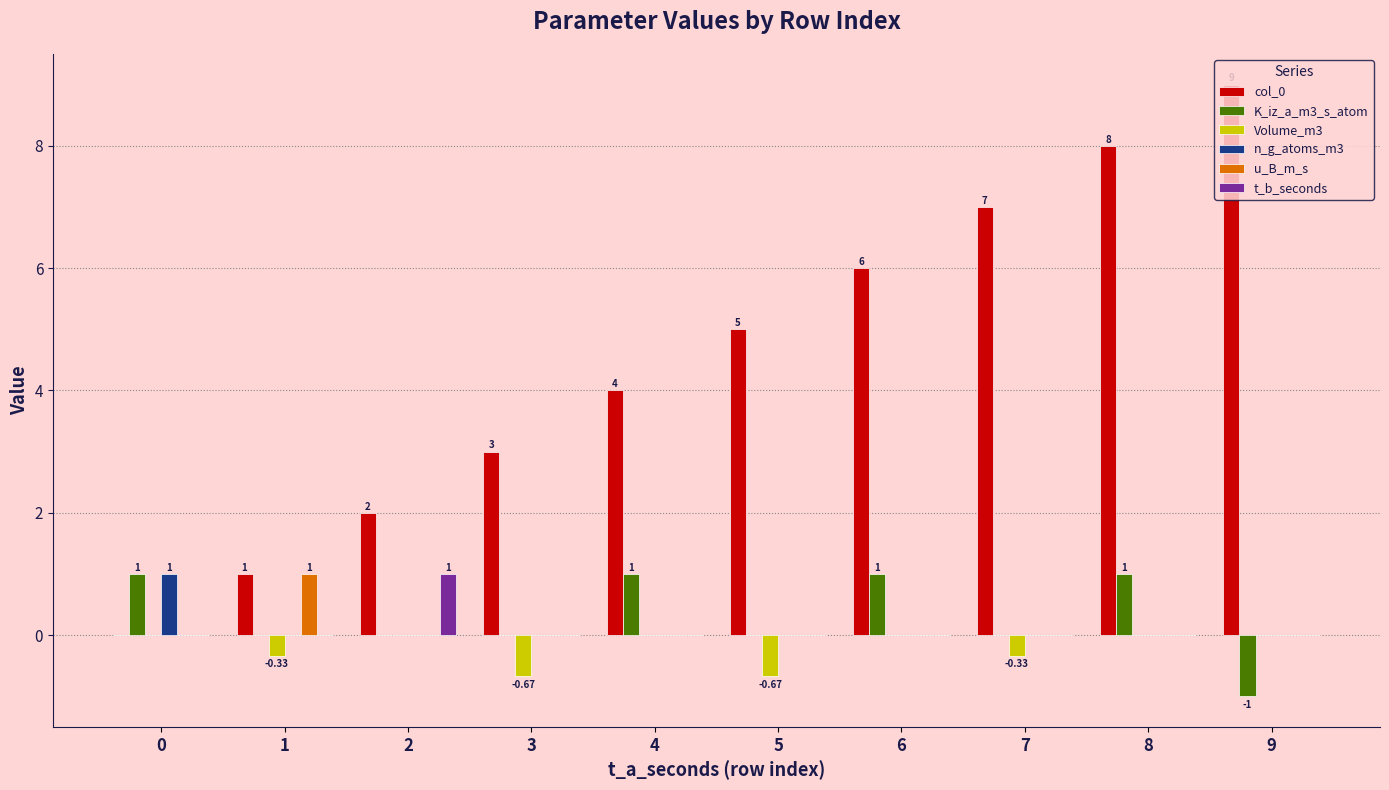

Between 3 and 7, which series saw the biggest shift?

col_0